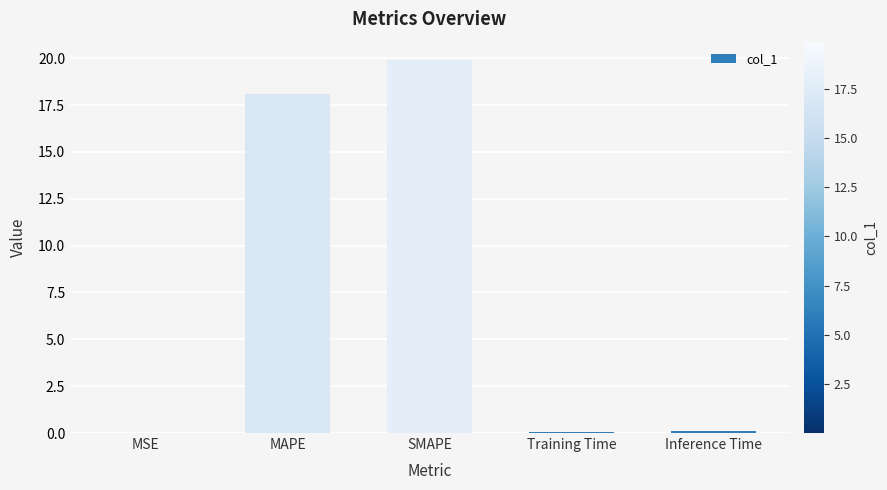

True or false: the data shows 18.1 at MAPE.

True